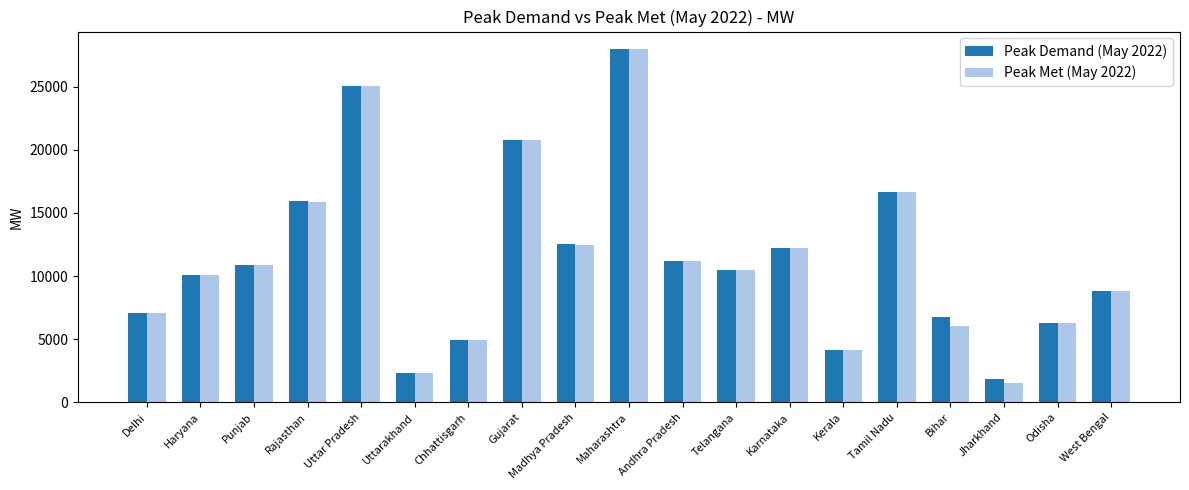

At how many categories does at least one series exceed 15824?

5